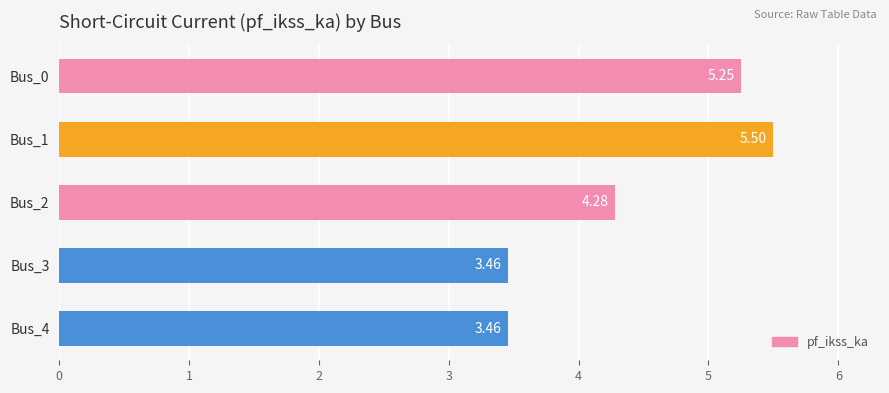

What is the difference between the maximum and second lowest values?

2.0